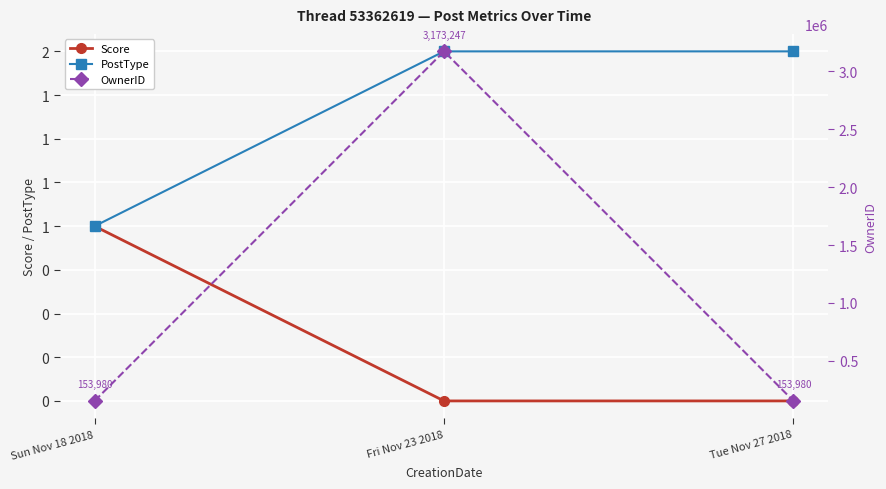

What is the spread (max minus min) of values at Sun Nov 18 2018?

153979